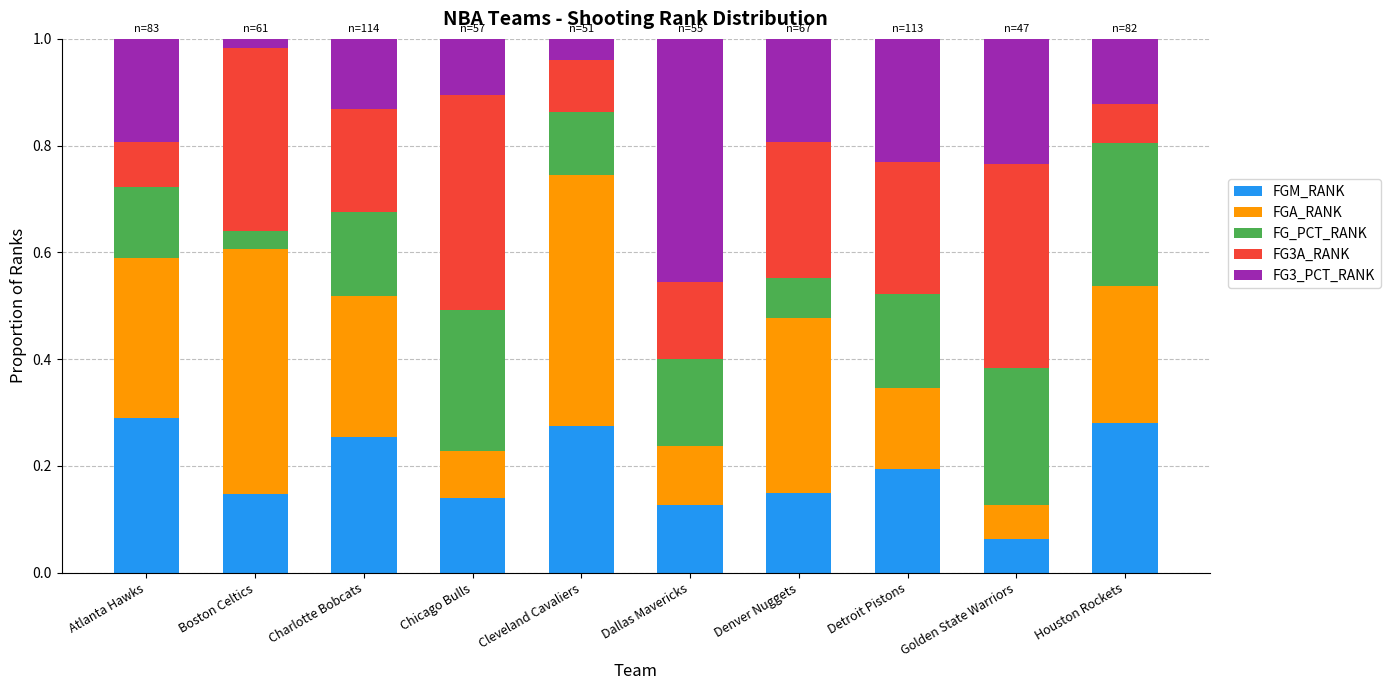

What is the sum of all FGM_RANK values?

1.9